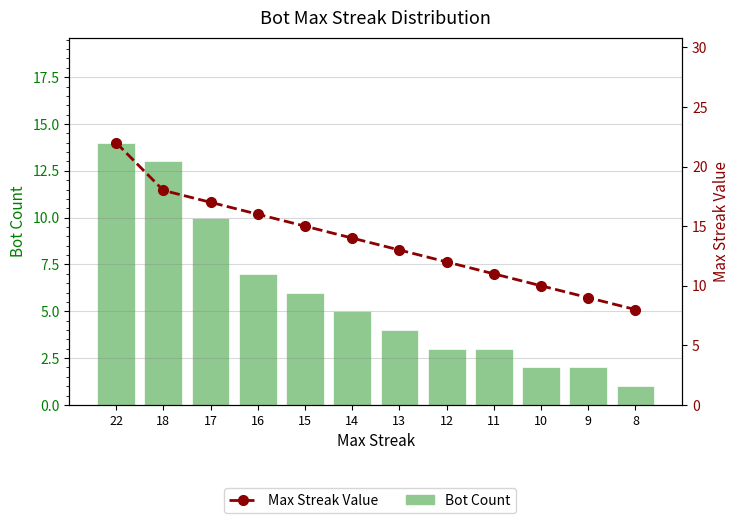

Is it true that Max Streak Value equals 13 at 8?

False